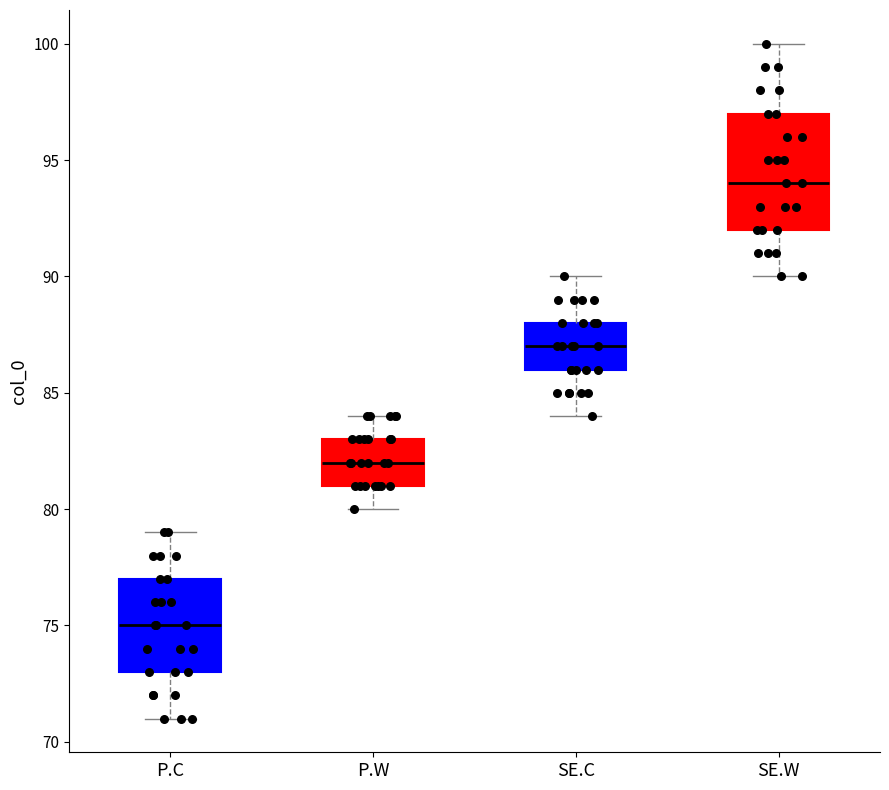

Reading left to right, transcribe this box plot: for each box, give where its median line is, the range the box spans, and where its two whiskers end, as read against the y-axis. The values are not printed on the chart, so give them approximately, as read against the axis.

P.C: median 75, box 73 to 77, whiskers 71 to 79
P.W: median 82, box 81 to 83, whiskers 80 to 84
SE.C: median 87, box 86 to 88, whiskers 84 to 90
SE.W: median 94, box 92 to 97, whiskers 90 to 100